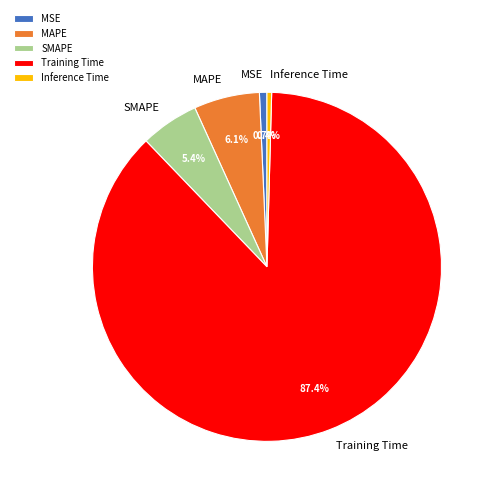

Is the sum of Inference Time and MSE greater than half?

No